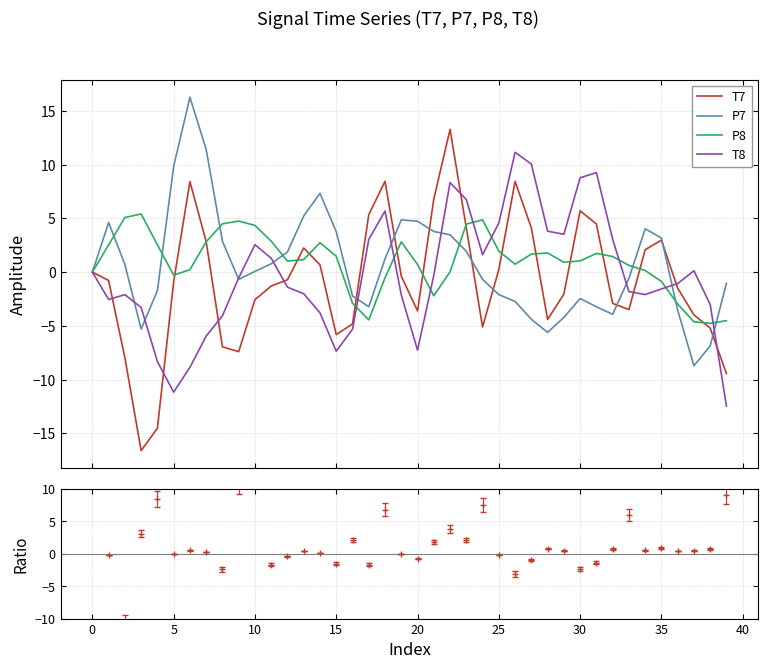

At which label does P8 reach its minimum?

38